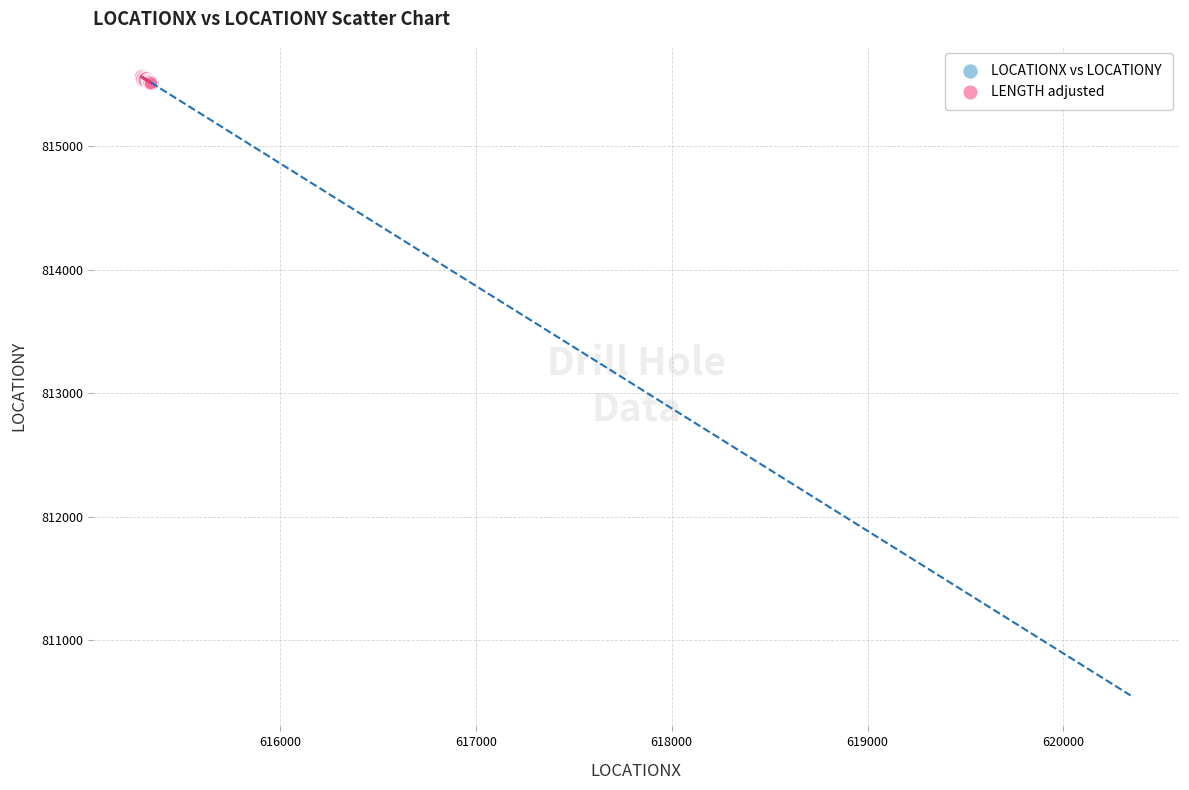

What are all the series names shown in the legend?

LOCATIONX vs LOCATIONY, LENGTH adjusted